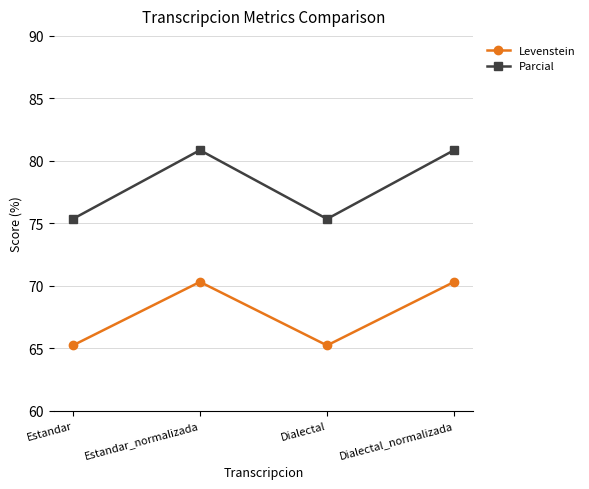

True or false: Parcial and Levenstein intersect in this chart.

False